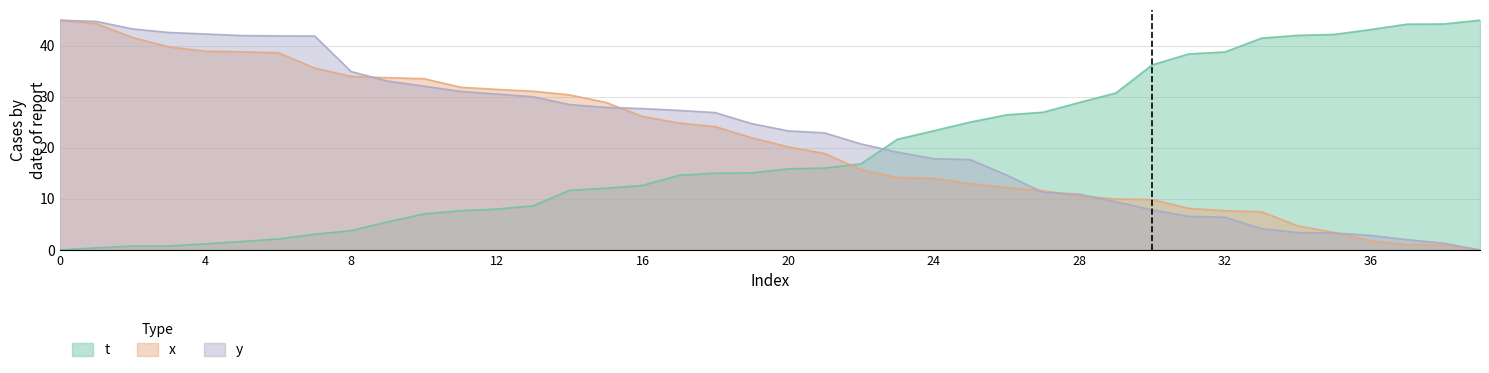

What is the highest value of the y series?

45.0